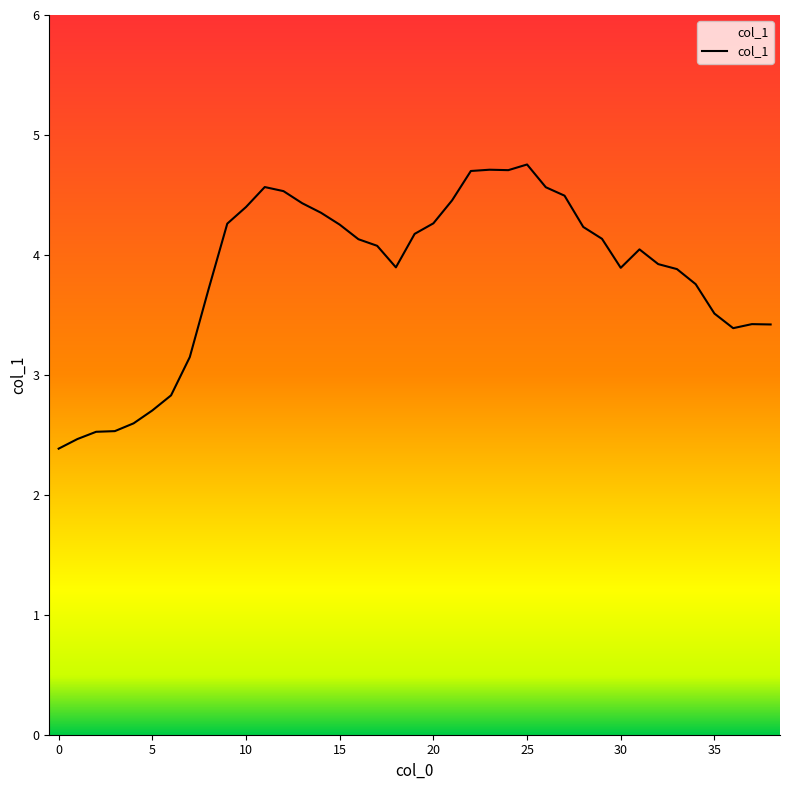

What is the minimum value shown in the chart?

2.4